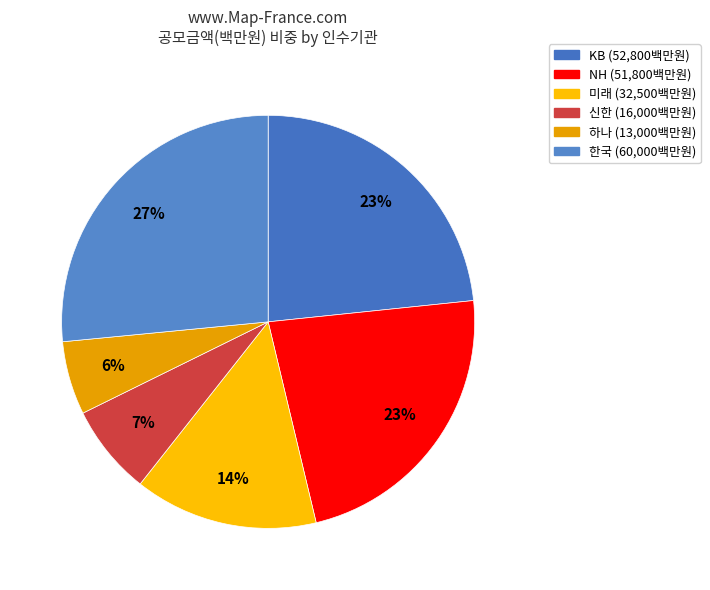

Is there any slice that represents more than half of the pie?

No